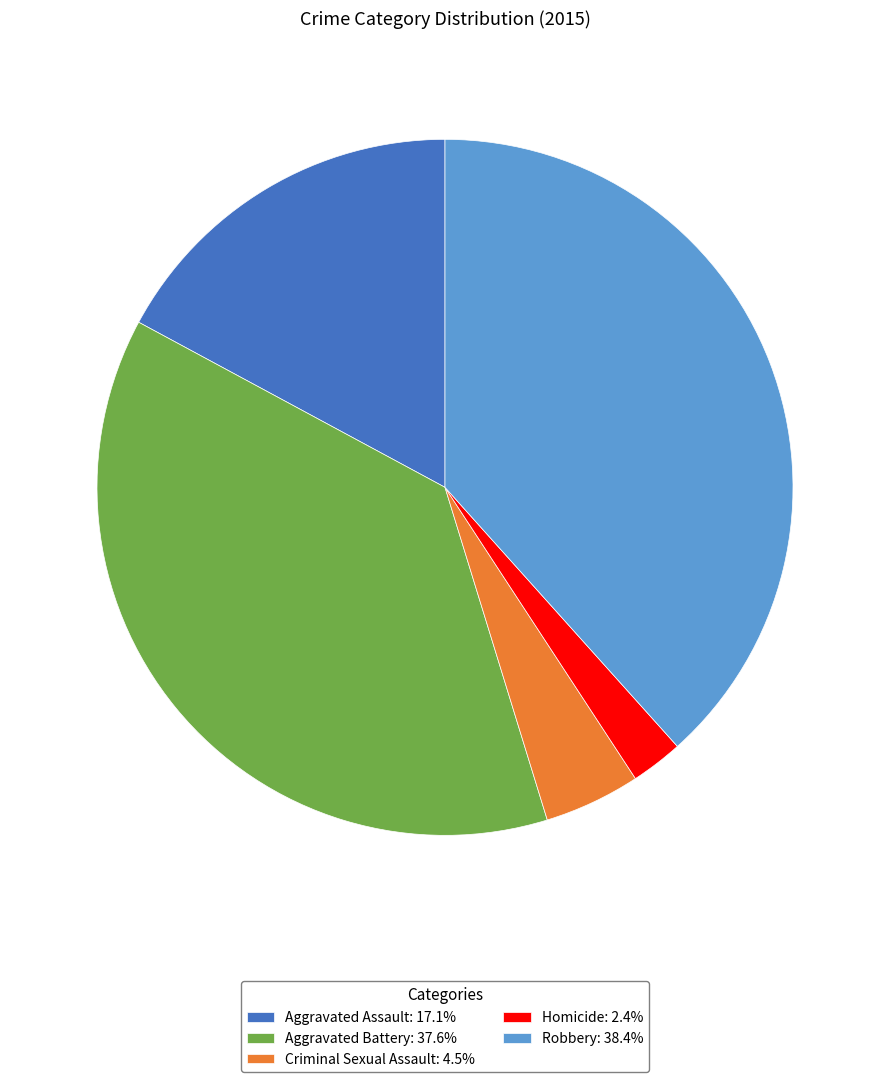

Do Criminal Sexual Assault: 4.5% and Homicide: 2.4% together represent more than half of the pie?

No